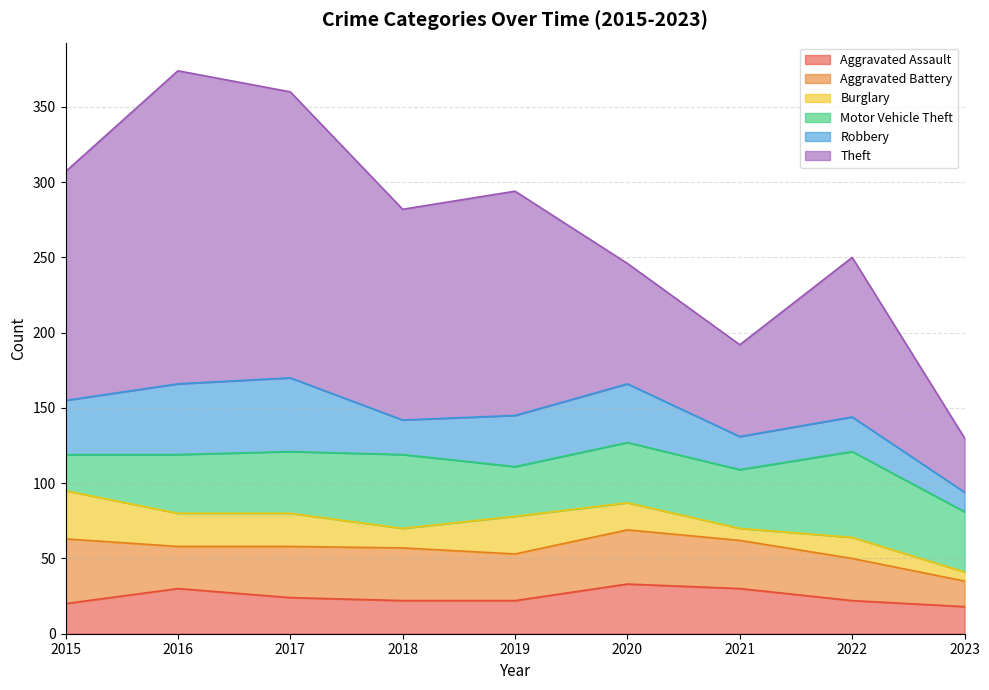

At which category does Burglary reach its first local valley?

2018